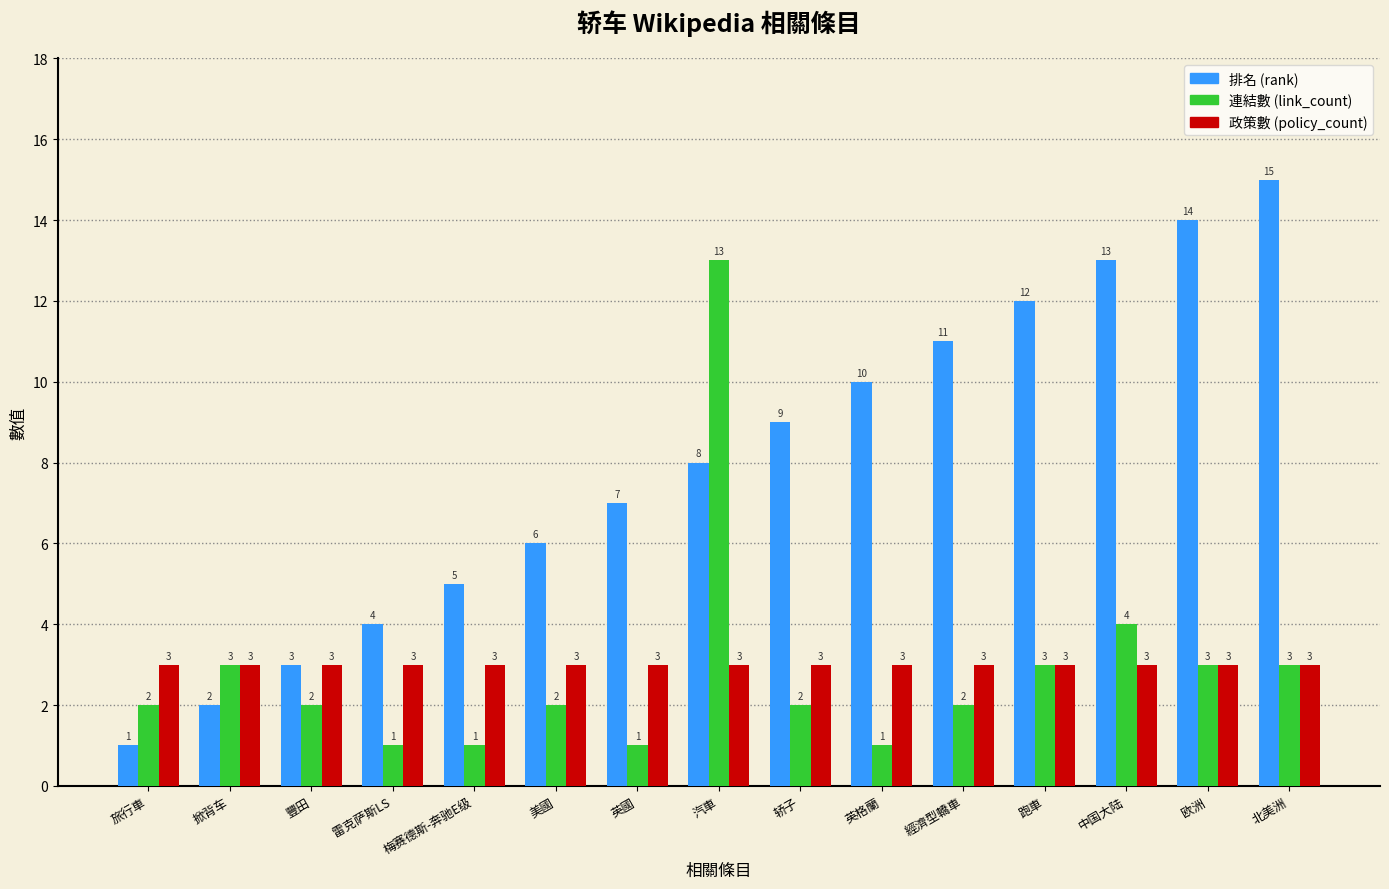

Reading left to right, transcribe all the data shown in this chart.

排名 (rank): 1	2	3	4	5	6	7	8	9	10	11	12	13	14	15
連結數 (link_count): 2	3	2	1	1	2	1	13	2	1	2	3	4	3	3
政策數 (policy_count): 3	3	3	3	3	3	3	3	3	3	3	3	3	3	3